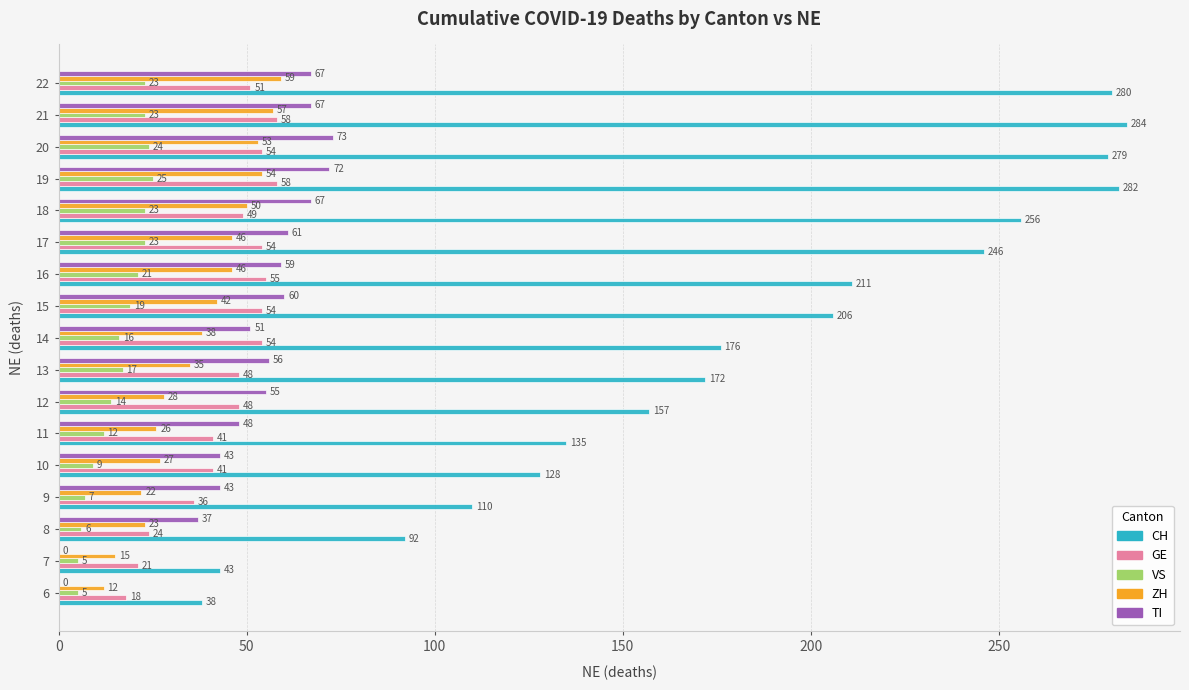

Between 17 and 21, which series saw the biggest shift?

CH